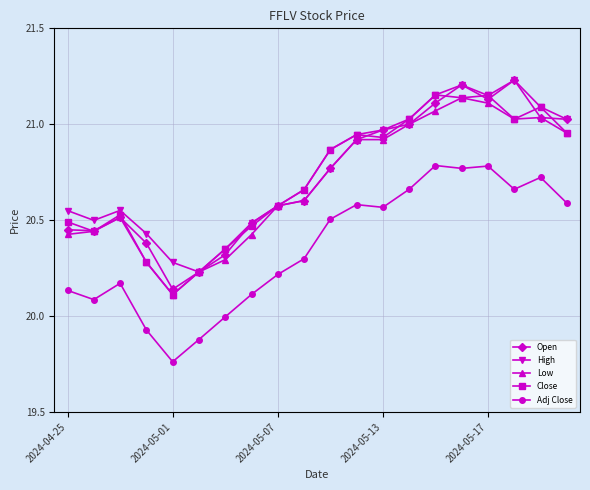

True or false: High has more than 1 points higher than both neighbors.

True